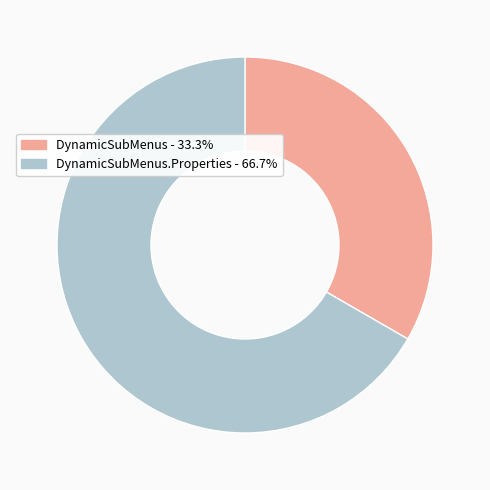

Does any single category account for the majority?

Yes